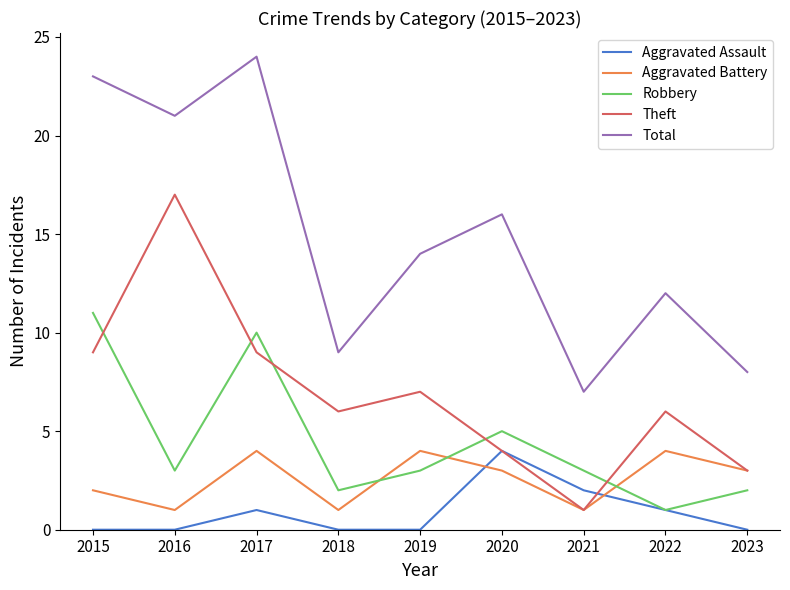

Where do Aggravated Assault and Aggravated Battery first cross each other?

2019 and 2020